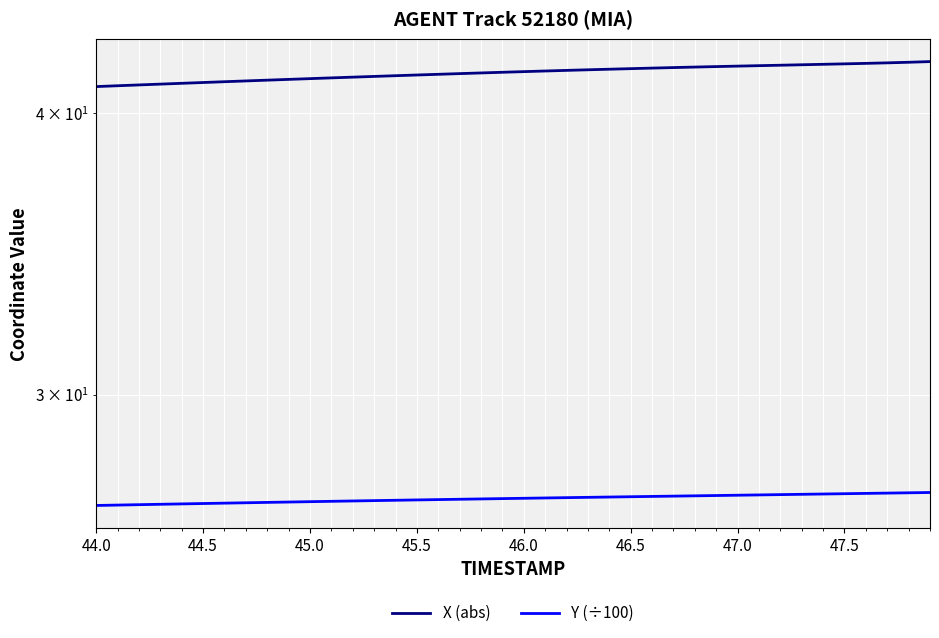

Is it true that Y (÷100) equals 15.1 at 44.5?

False